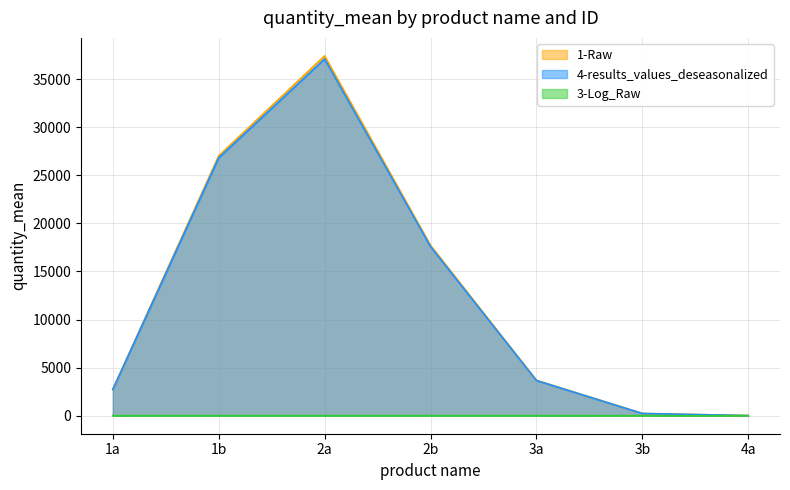

Is the value of 3-Log_Raw at 1b greater than the value of 4-results_values_deseasonalized at 3a?

No